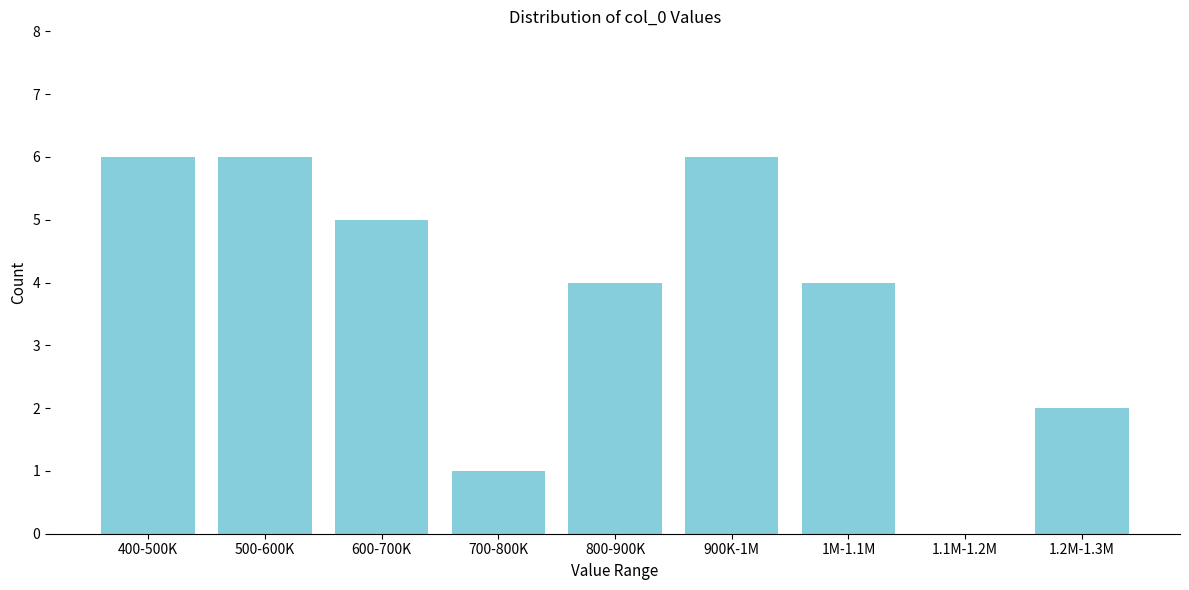

Reading left to right, extract all data points from this chart.

400-500K=6	500-600K=6	600-700K=5	700-800K=1	800-900K=4	900K-1M=6	1M-1.1M=4	1.1M-1.2M=0	1.2M-1.3M=2